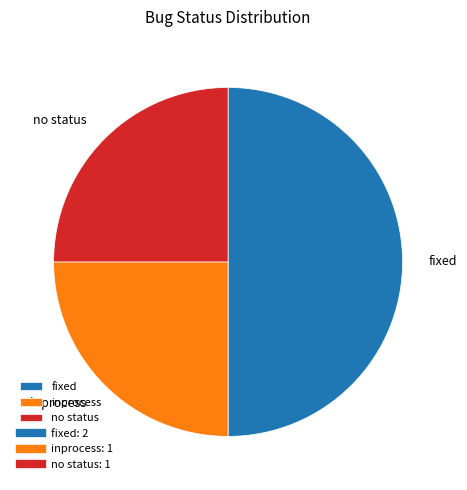

Which category has the biggest portion of the pie?

fixed